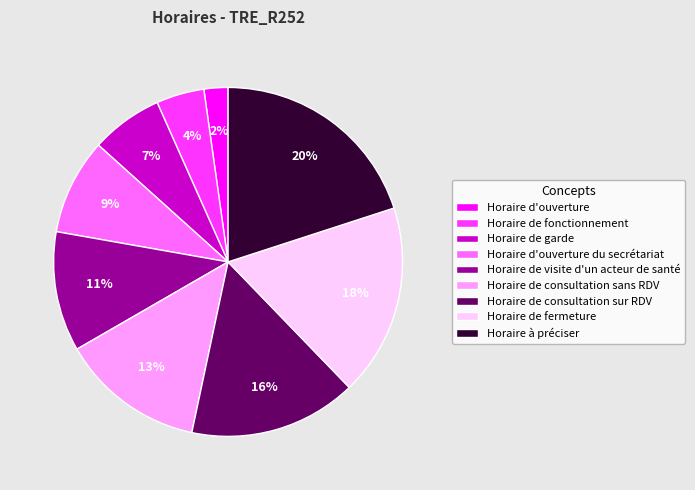

What percentage is the Horaire de visite d'un acteur de santé slice, to the nearest percent?

11%